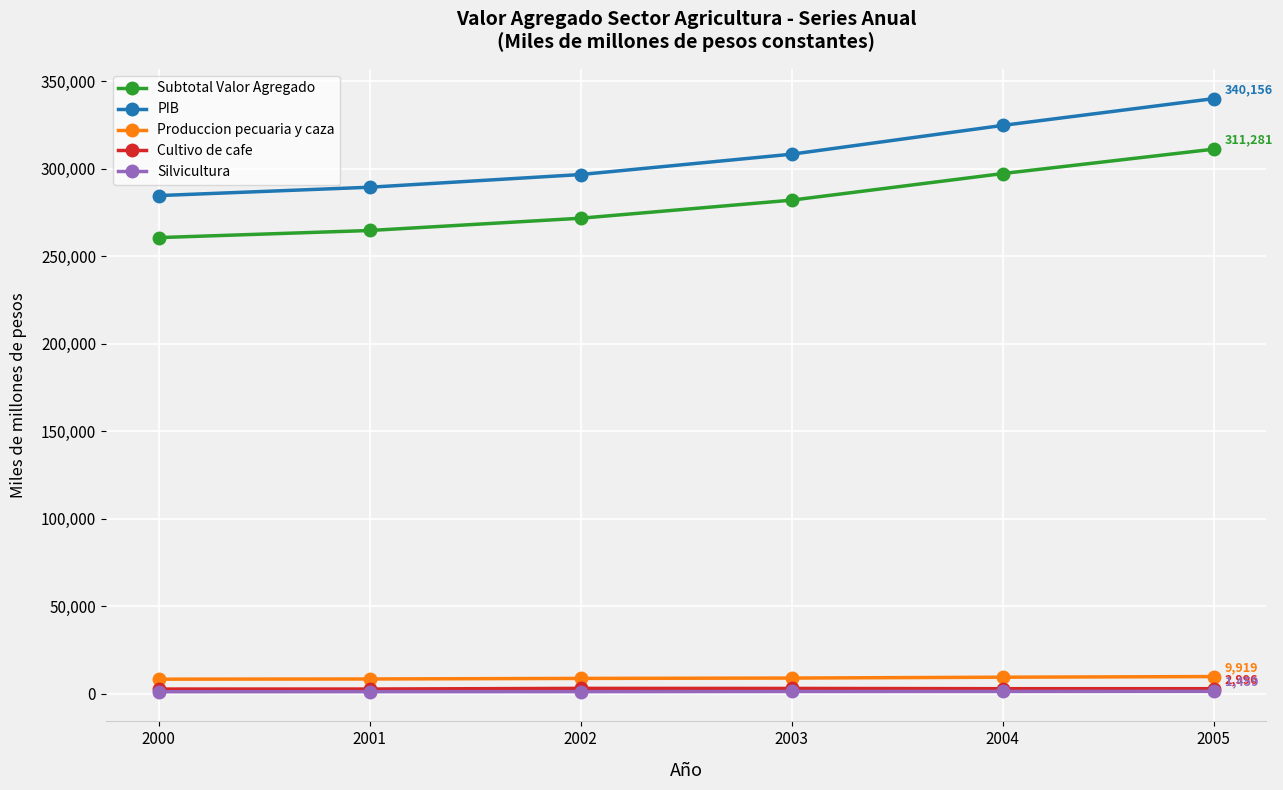

At how many categories does at least one series exceed 206640?

6